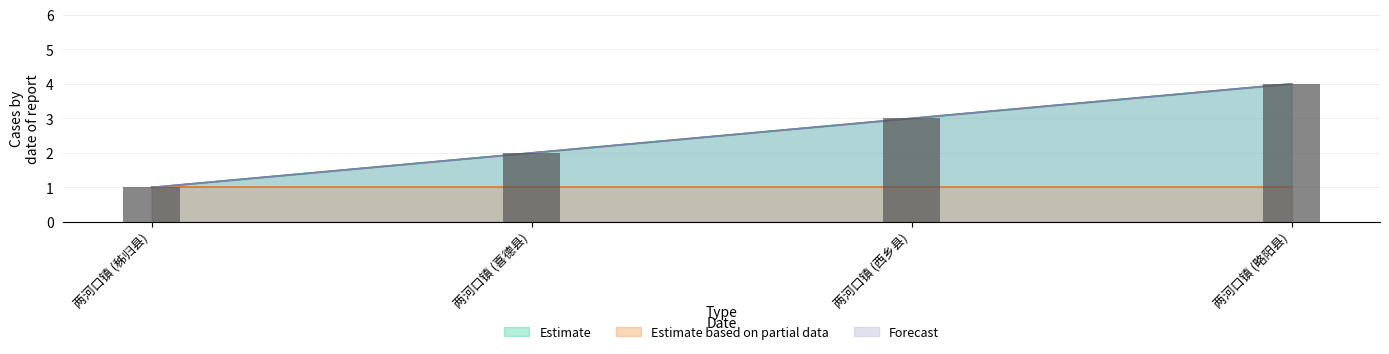

How many data points in Forecast are above 3?

1